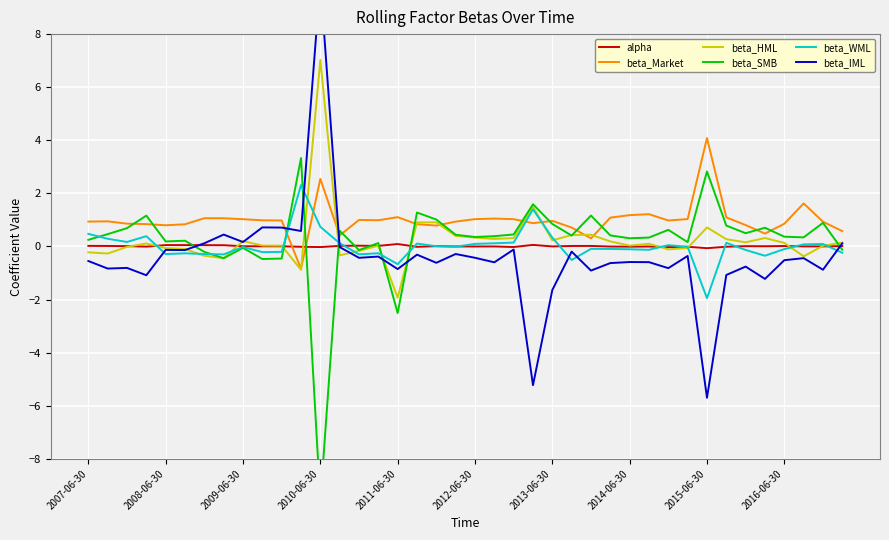

Which category has the lowest value in the beta_WML series?

2015-06-30